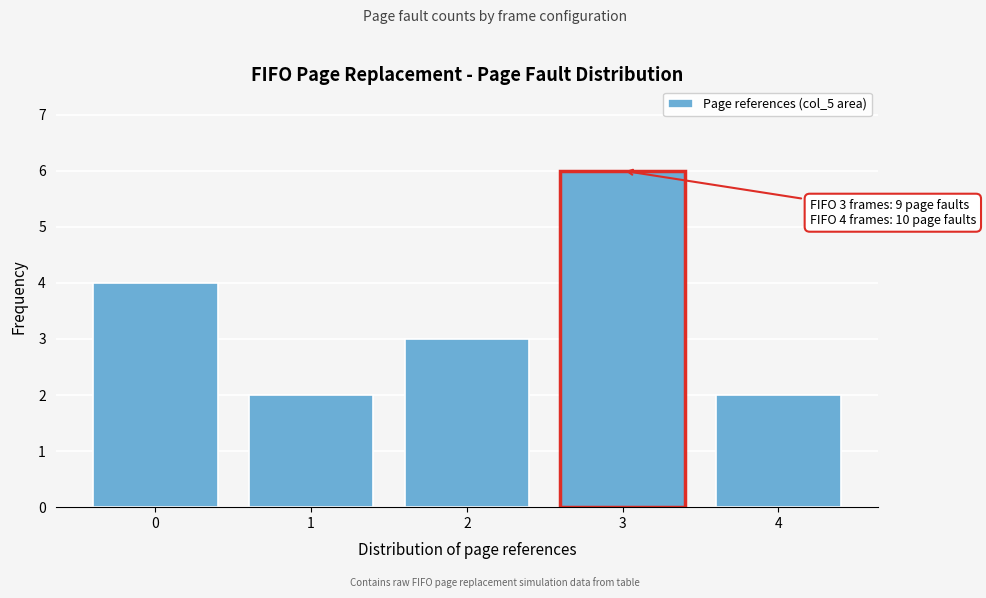

Reading right to left, transcribe all the data shown in this chart.

4=2	3=6	2=3	1=2	0=4